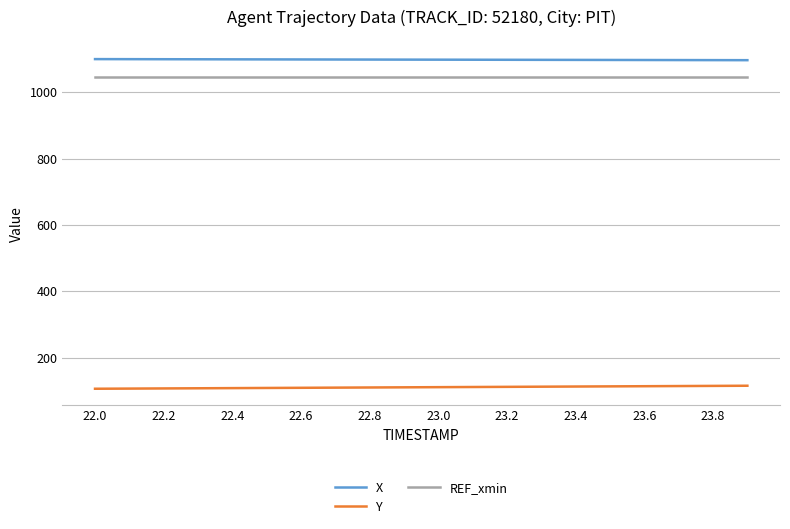

What is the average value of the REF_xmin series?

1046.9